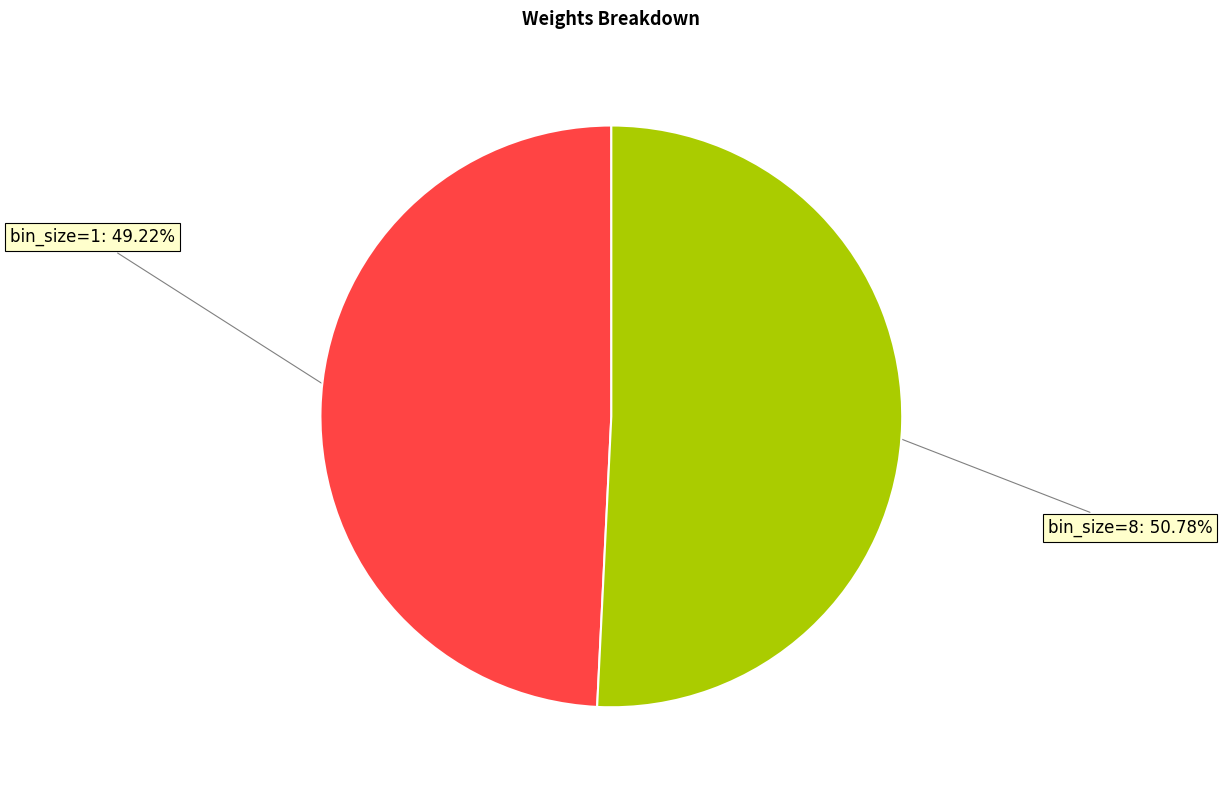

To the nearest percent, what is the average slice percentage?

50%